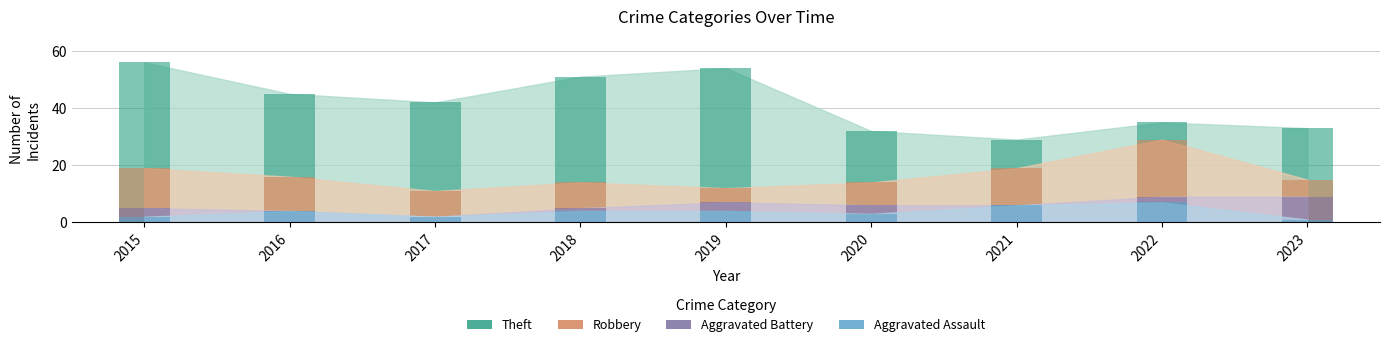

What is the minimum value shown in the chart?

1